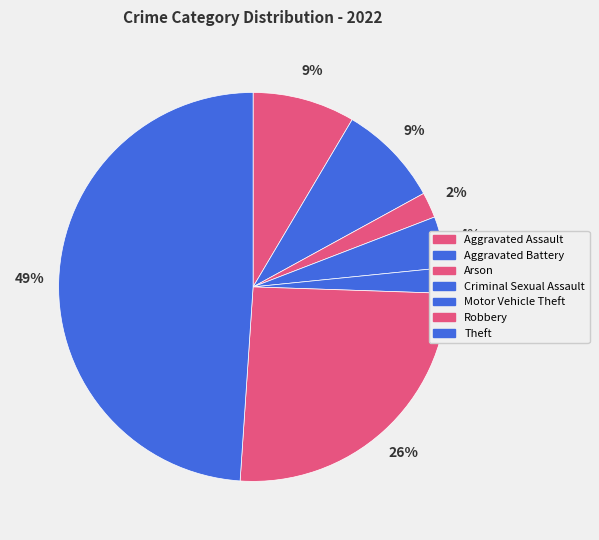

True or false: Criminal Sexual Assault accounts for 4% of the total.

True